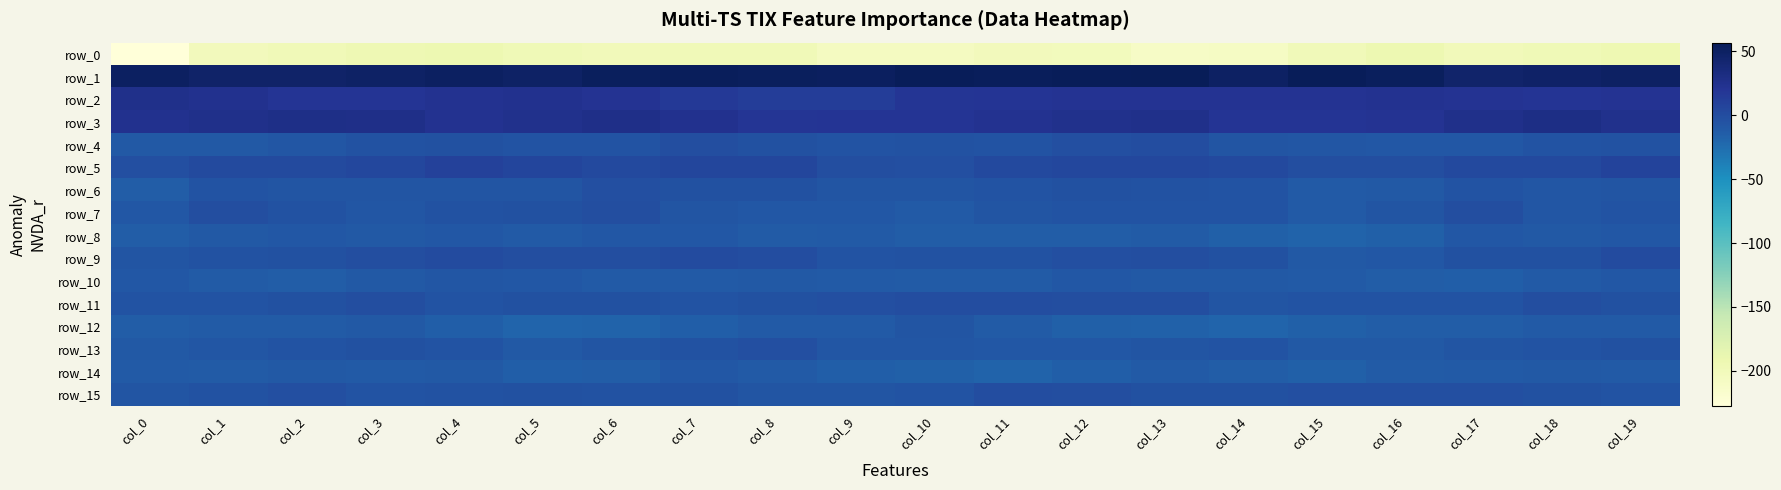

Rank the categories by row_1 value from lowest to highest.

col_17, col_2, col_1, col_18, col_3, col_5, col_14, col_19, col_0, col_4, col_9, col_6, col_16, col_8, col_7, col_11, col_10, col_15, col_12, col_13